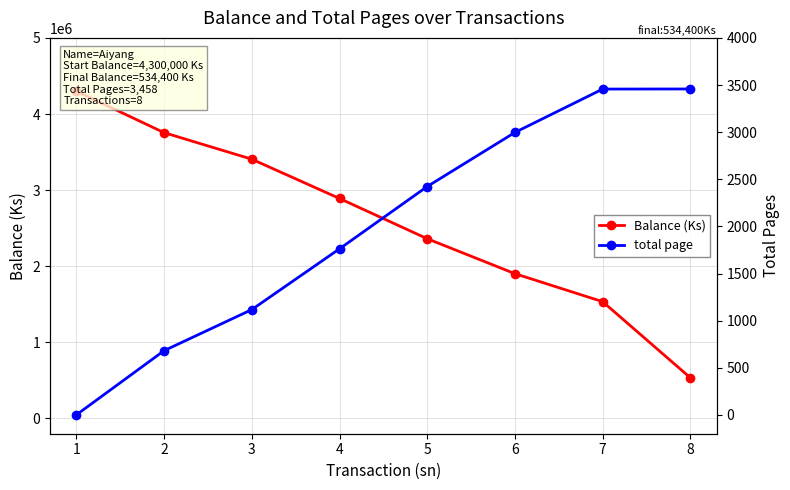

Which has a higher value, 8 or 6?

6